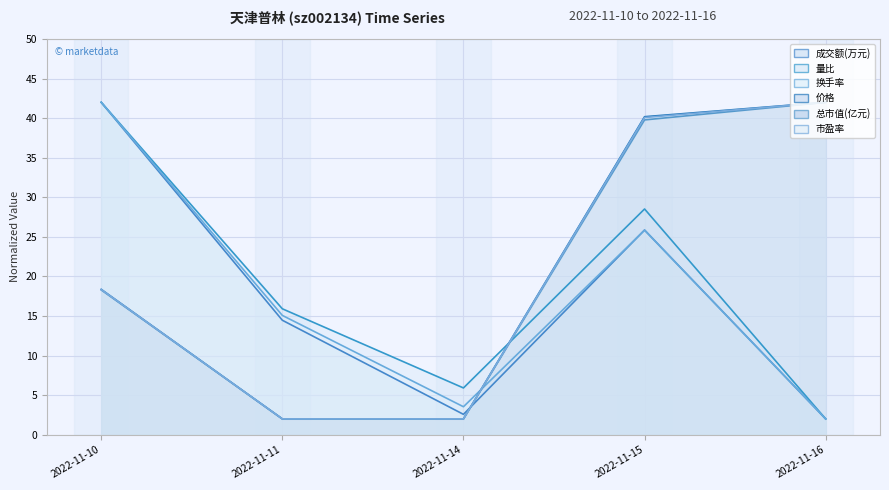

How many times do 总市值(亿元) and 成交额(万元) cross each other?

1